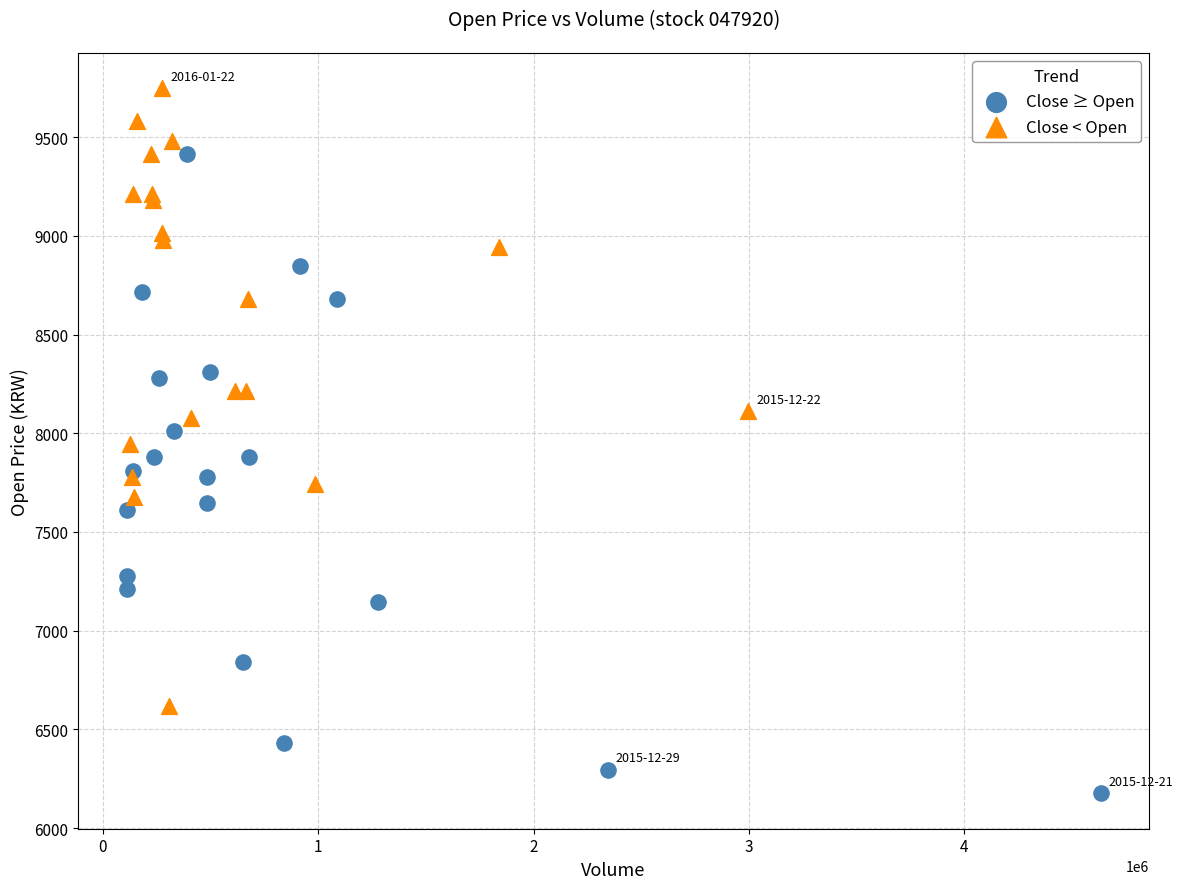

Which series has the largest Y range (max minus min)?

Close ≥ Open